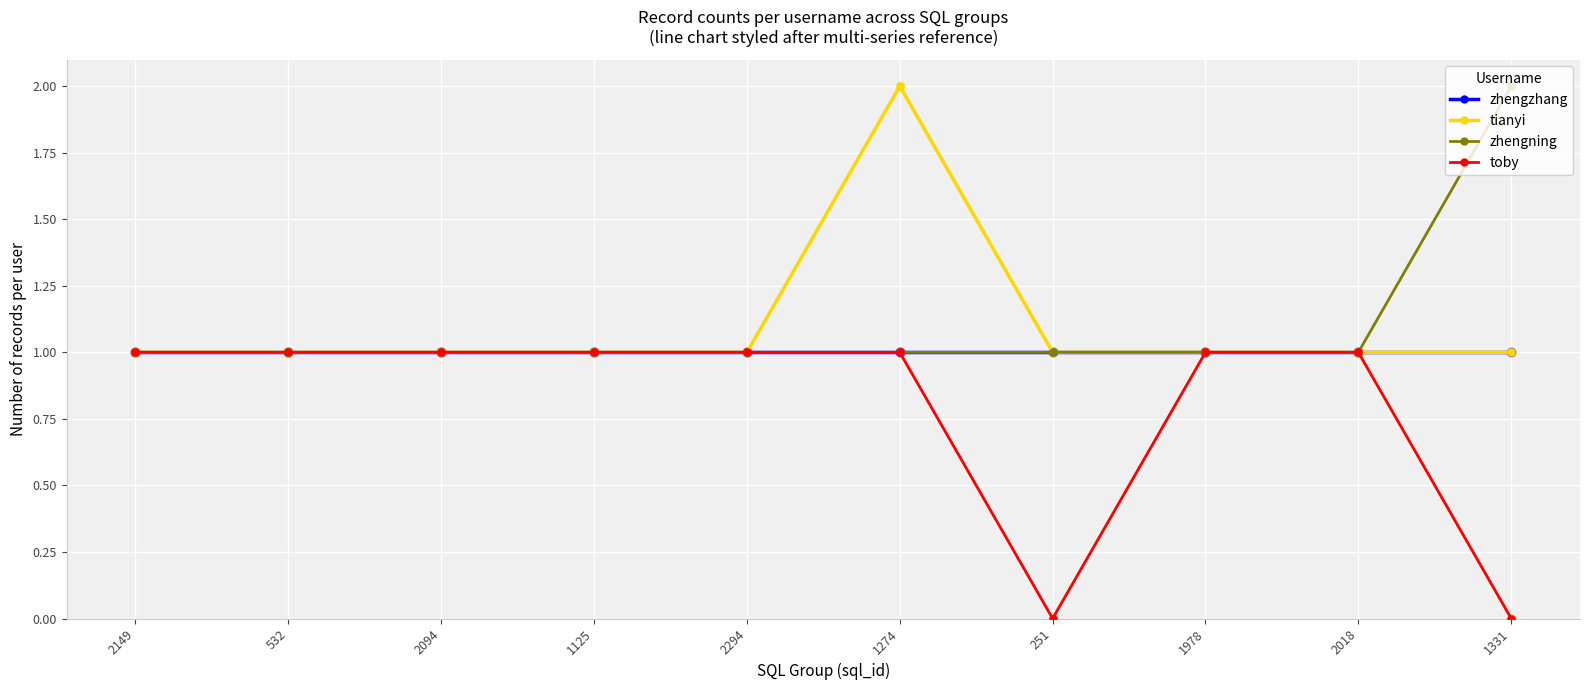

What are all the series names shown in the legend?

zhengzhang, tianyi, zhengning, toby